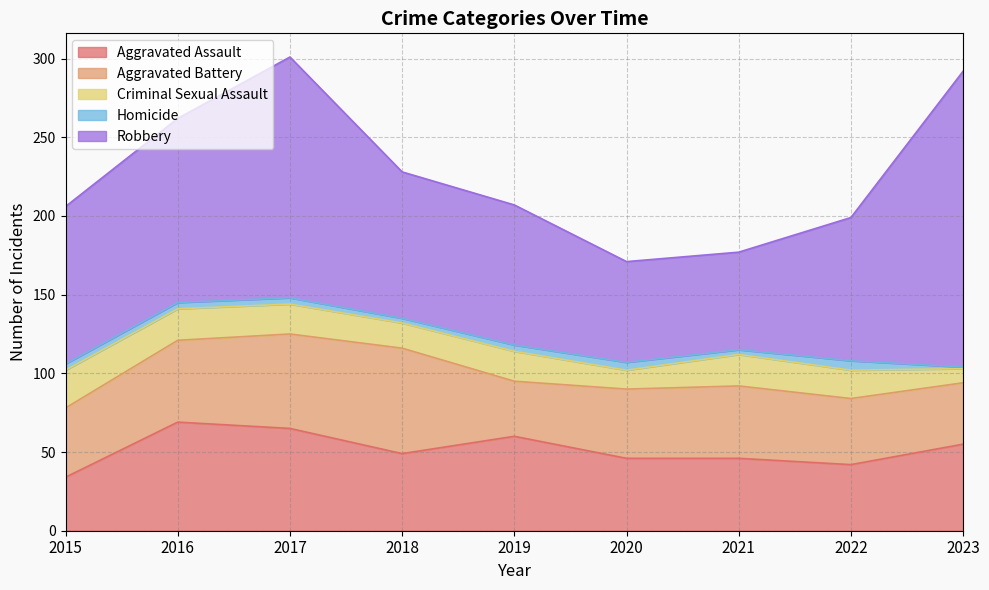

What are all the series names shown in the legend?

Aggravated Assault, Aggravated Battery, Criminal Sexual Assault, Homicide, Robbery